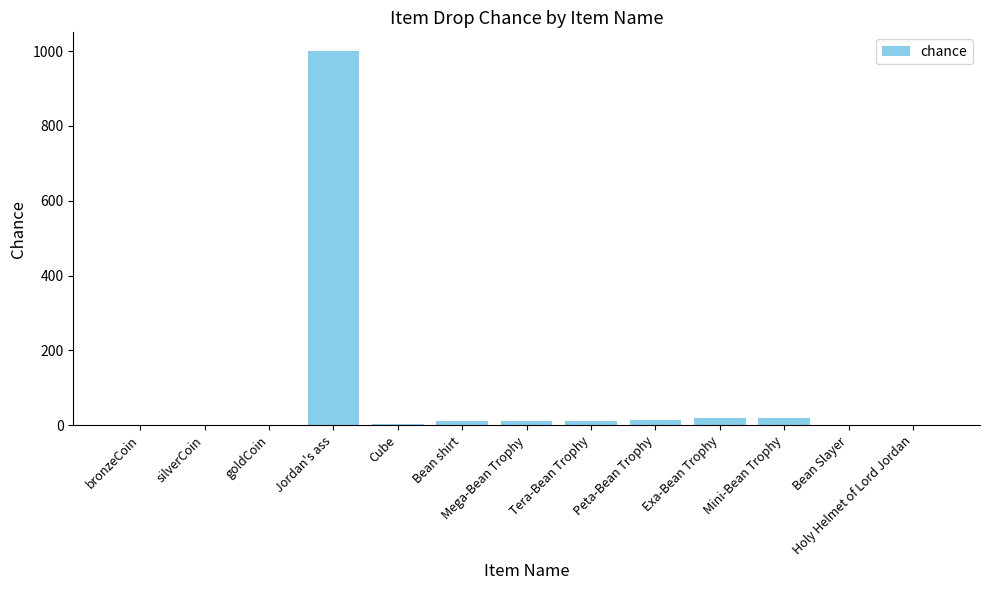

Which category has the highest value across all series?

Jordan's ass